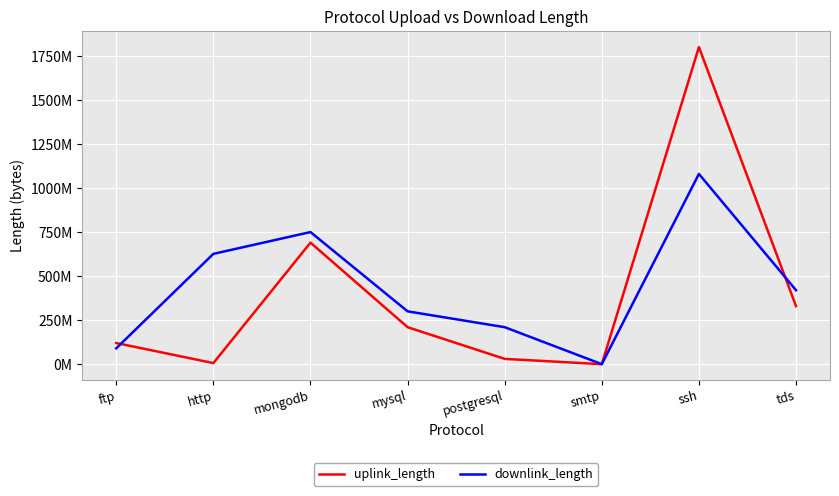

Is the value of uplink_length at tds greater than the value of downlink_length at http?

No